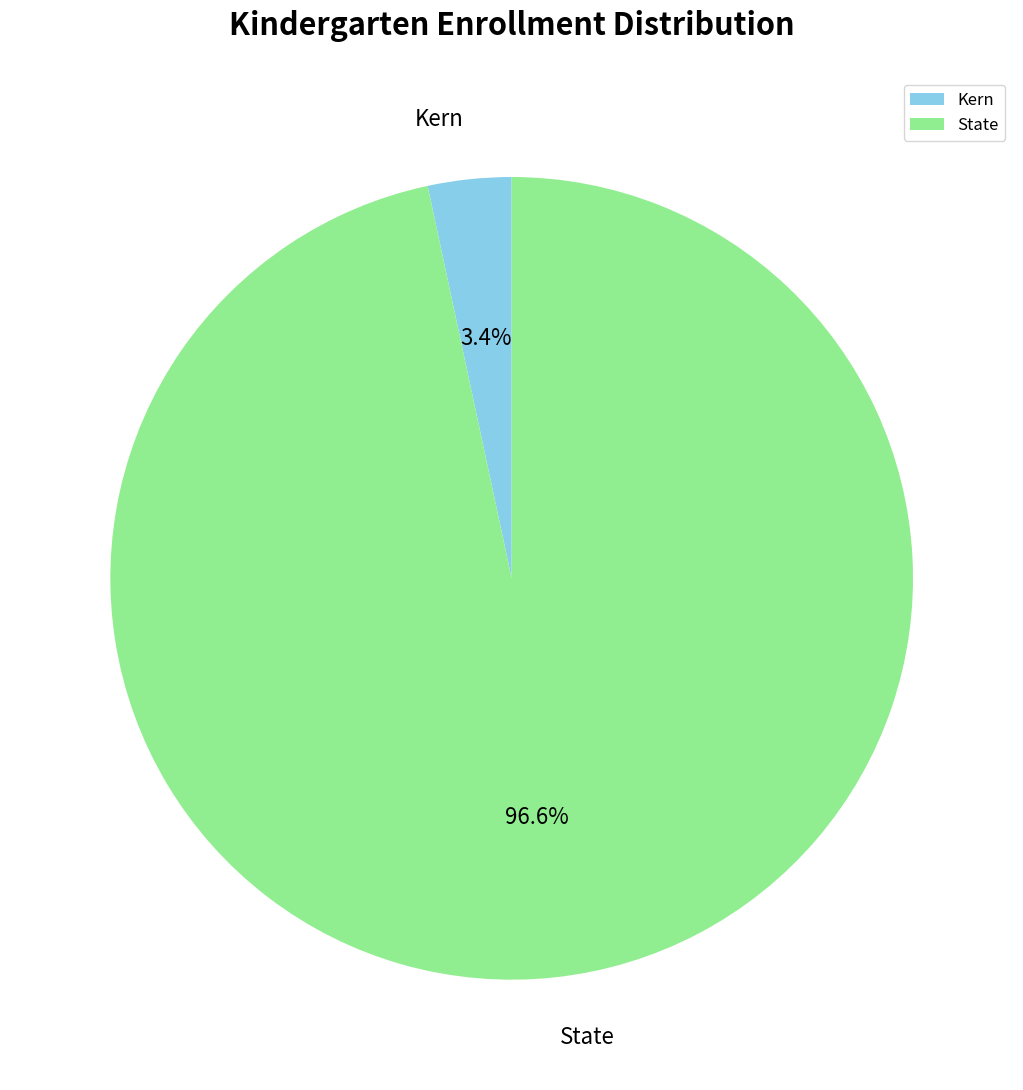

Is there any slice that represents more than half of the pie?

Yes